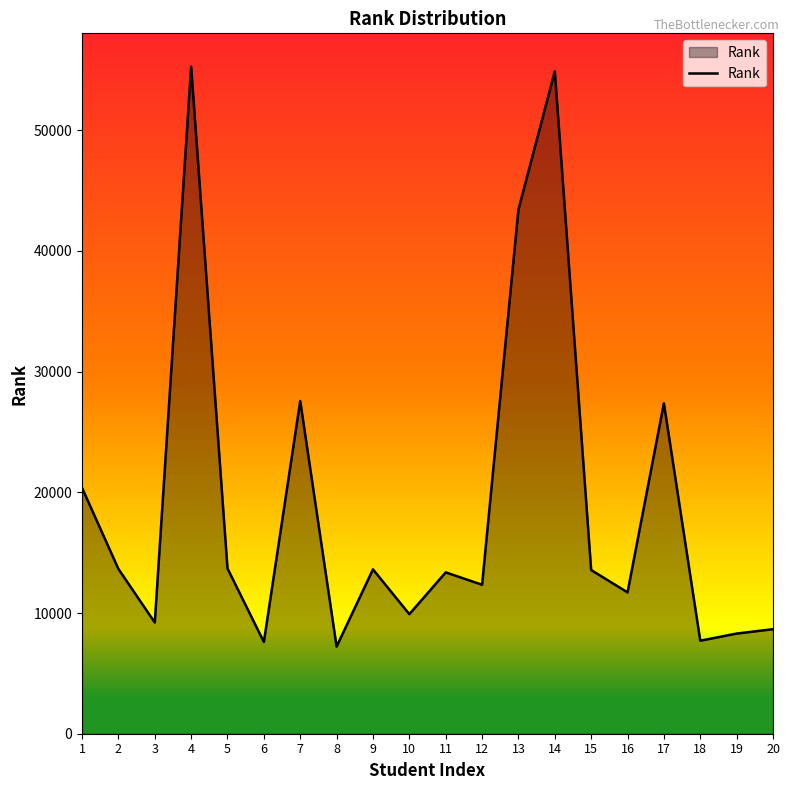

What is the change in value from 8 to 14?

+47656